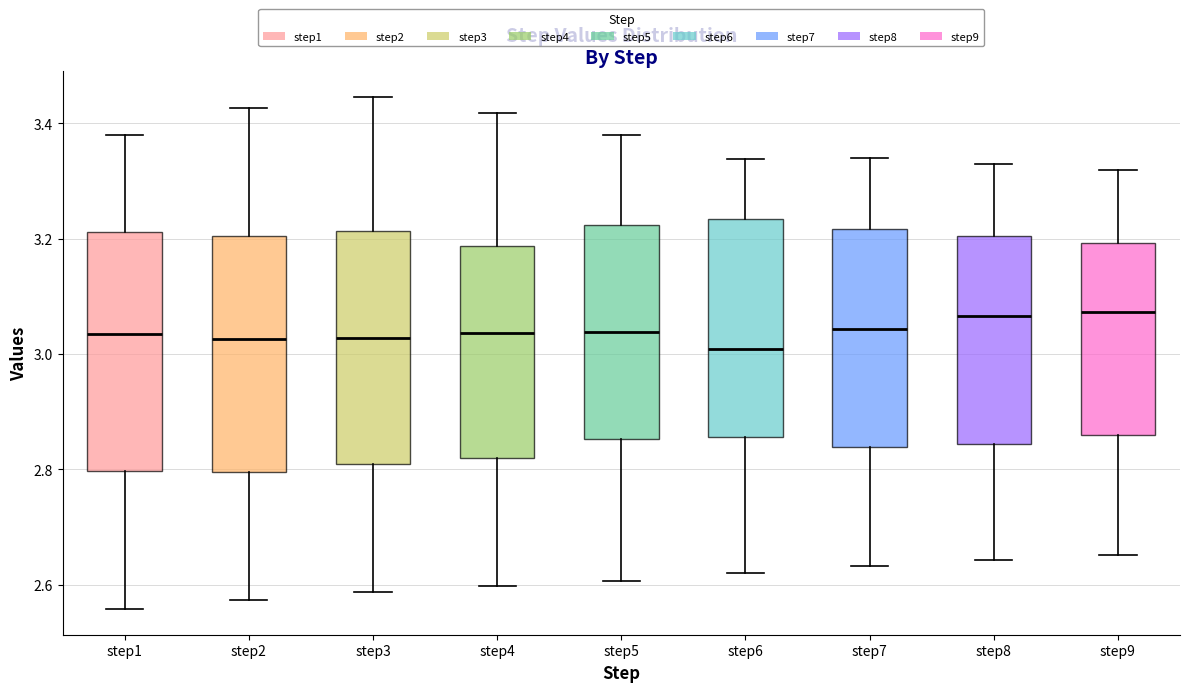

Reading left to right, transcribe this box plot: for each box, give where its median line is, the range the box spans, and where its two whiskers end, as read against the y-axis. The values are not printed on the chart, so give them approximately, as read against the axis.

step1: median 3.04, box 2.80 to 3.22, whiskers 2.56 to 3.38
step2: median 3.02, box 2.80 to 3.20, whiskers 2.58 to 3.42
step3: median 3.02, box 2.80 to 3.22, whiskers 2.58 to 3.44
step4: median 3.04, box 2.82 to 3.18, whiskers 2.60 to 3.42
step5: median 3.04, box 2.86 to 3.22, whiskers 2.60 to 3.38
step6: median 3.00, box 2.86 to 3.24, whiskers 2.62 to 3.34
step7: median 3.04, box 2.84 to 3.22, whiskers 2.64 to 3.34
step8: median 3.06, box 2.84 to 3.20, whiskers 2.64 to 3.34
step9: median 3.08, box 2.86 to 3.20, whiskers 2.66 to 3.32